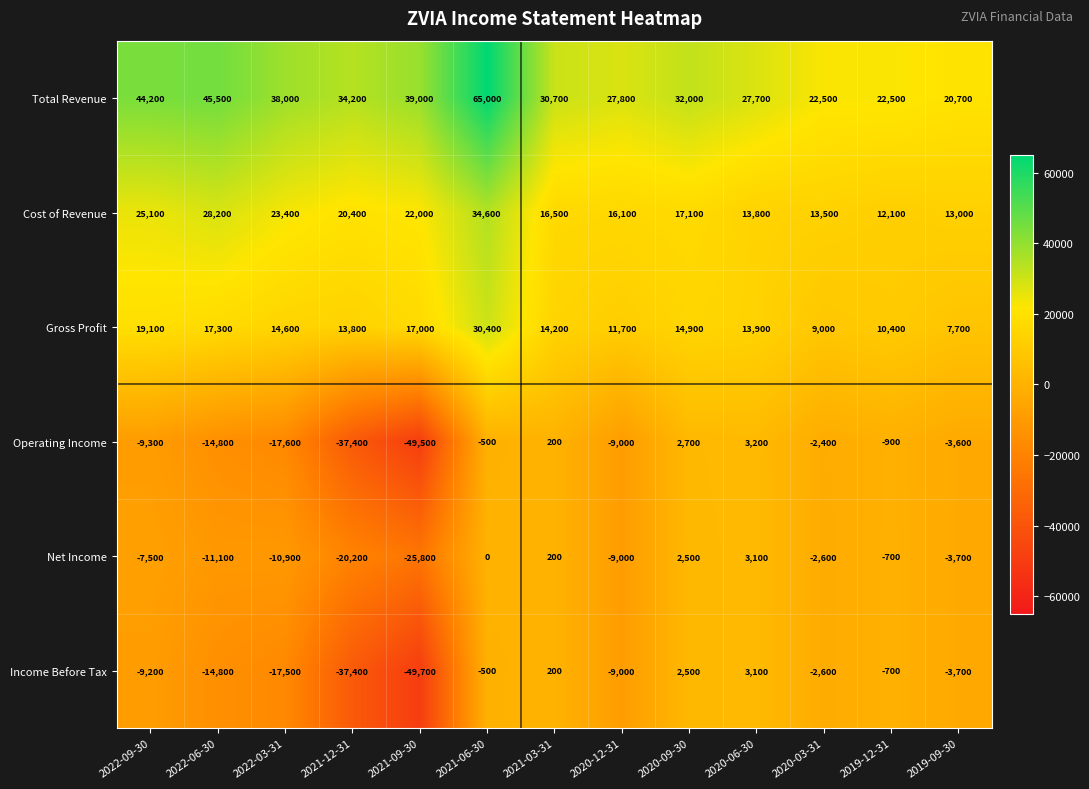

The value of Gross Profit at 2020-06-30 is 13900. True or false?

True